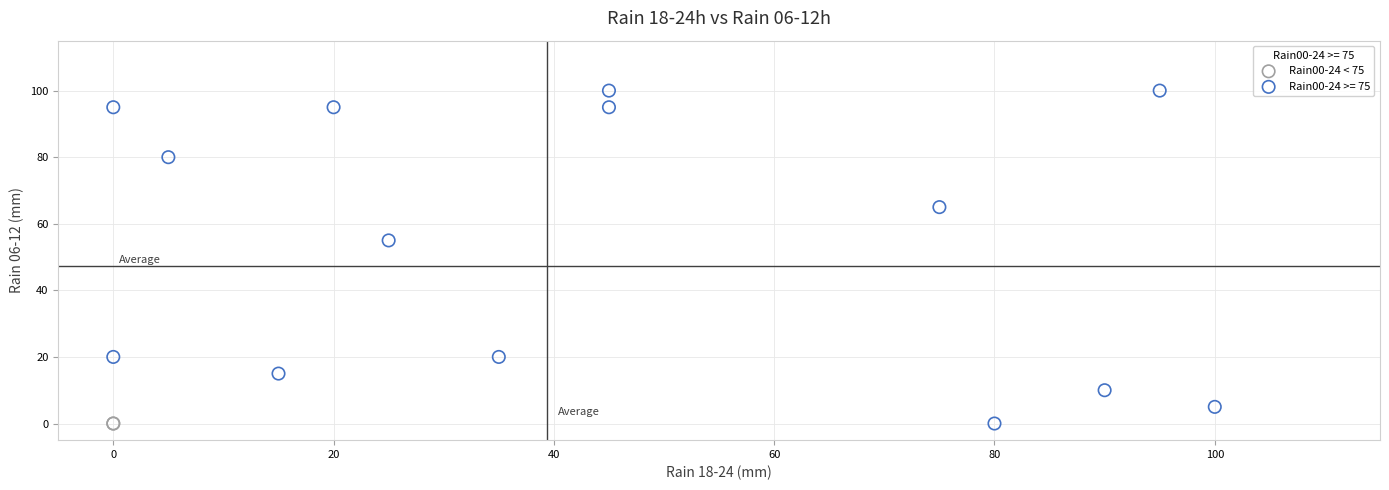

What are all the series names shown in the legend?

Rain00-24 < 75, Rain00-24 >= 75